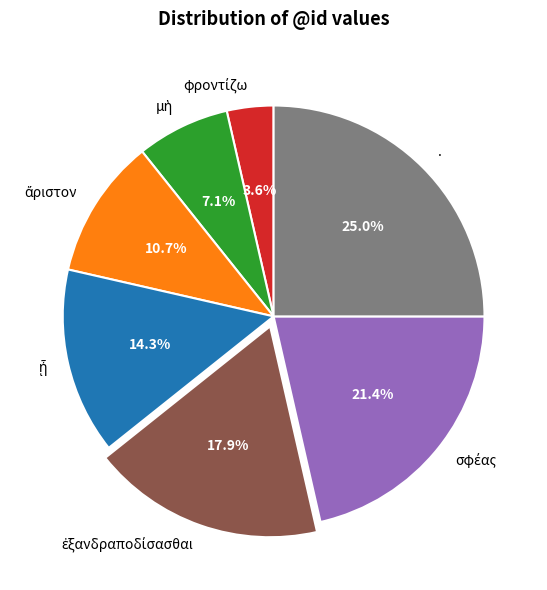

Does any single category account for the majority?

No